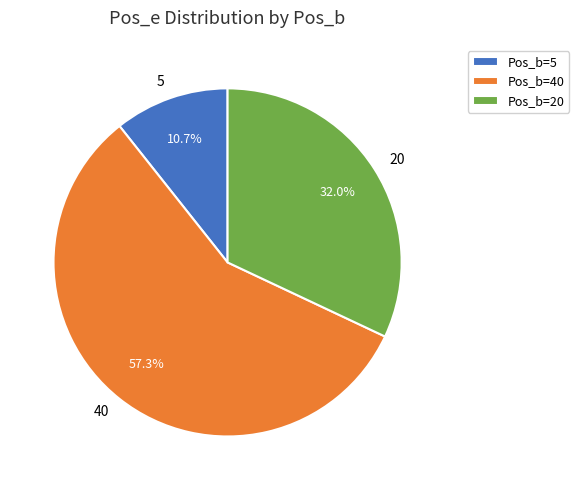

What is the smallest slice in the pie chart?

5